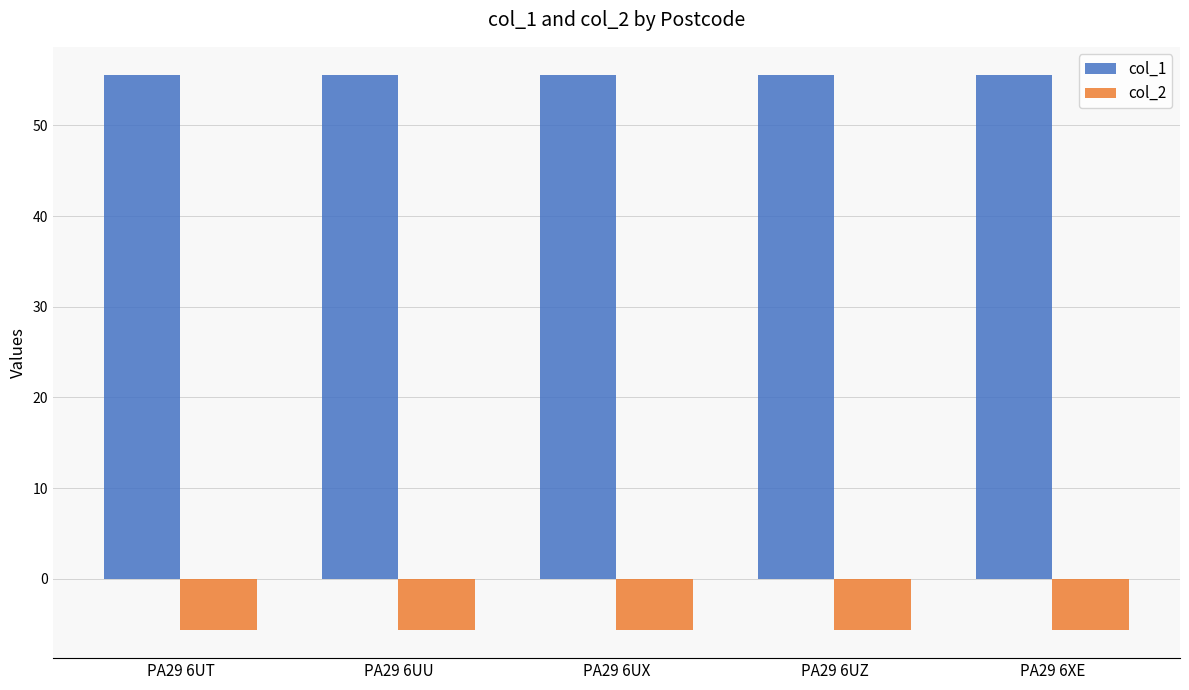

What is the sum of all col_2 values?

-28.4